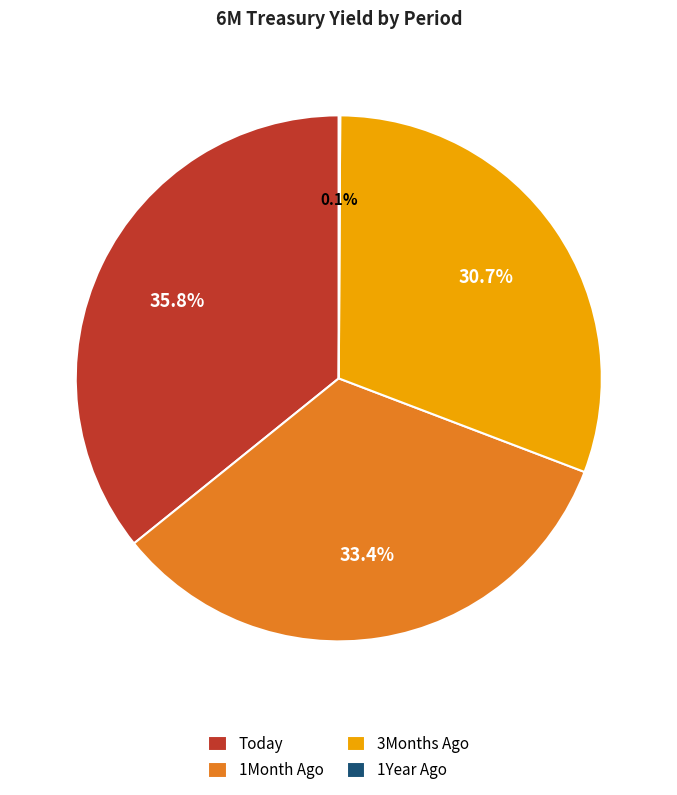

To the nearest percent, what is the combined percentage of Today and 1Month Ago?

69%